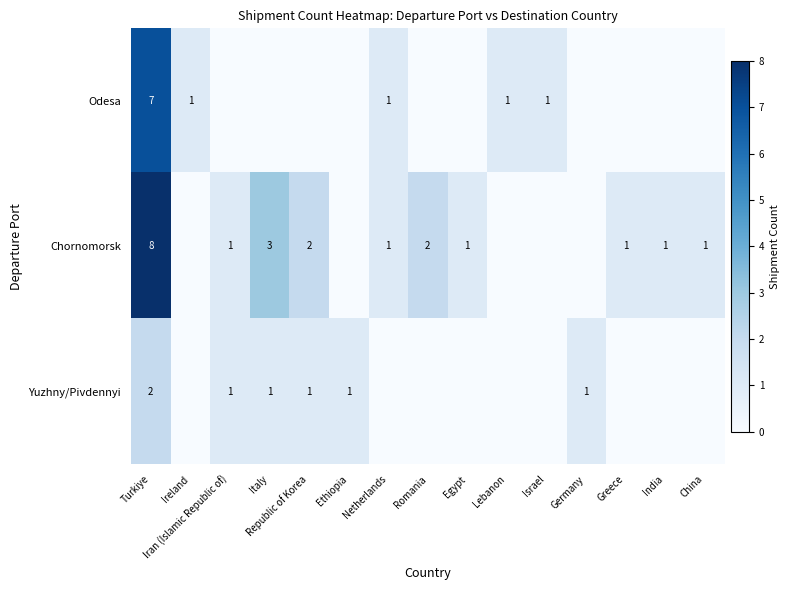

What is the sum of the Yuzhny/Pivdennyi values at Republic of Korea and Turkiye?

3